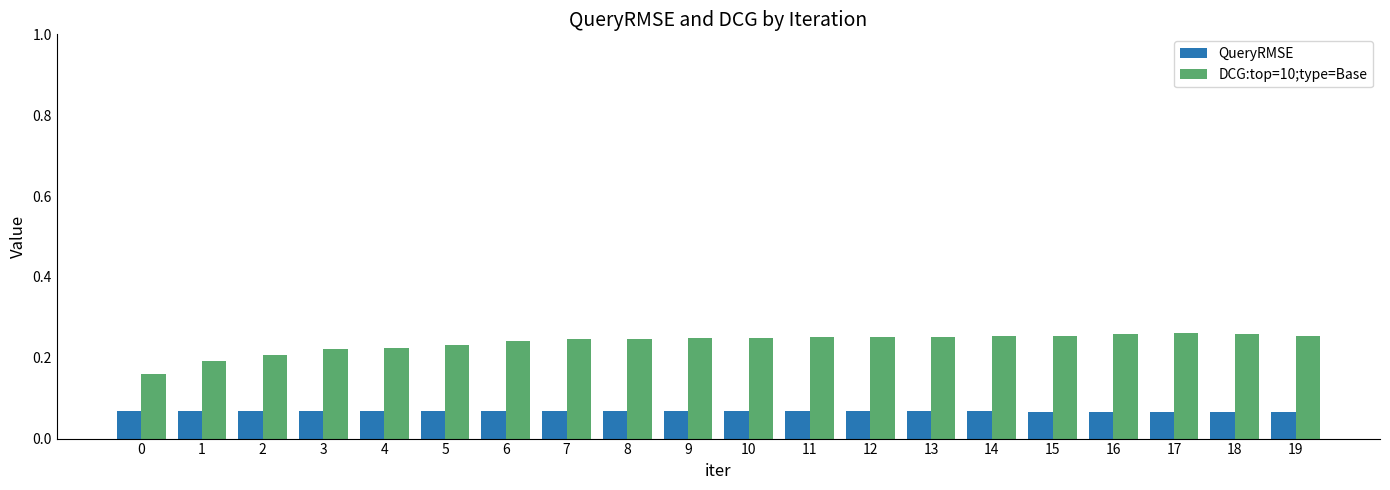

The value of QueryRMSE at 17 is 0.0. True or false?

False